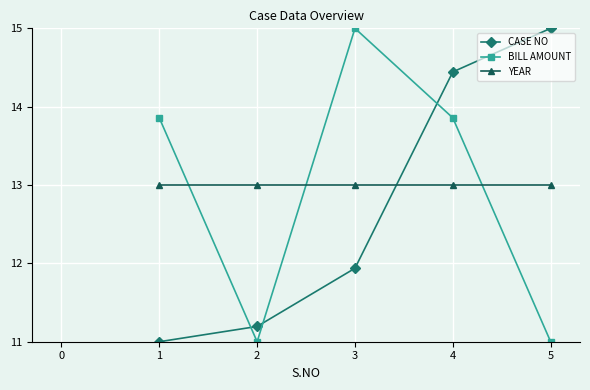

True or false: CASE NO and YEAR cross at least once.

True